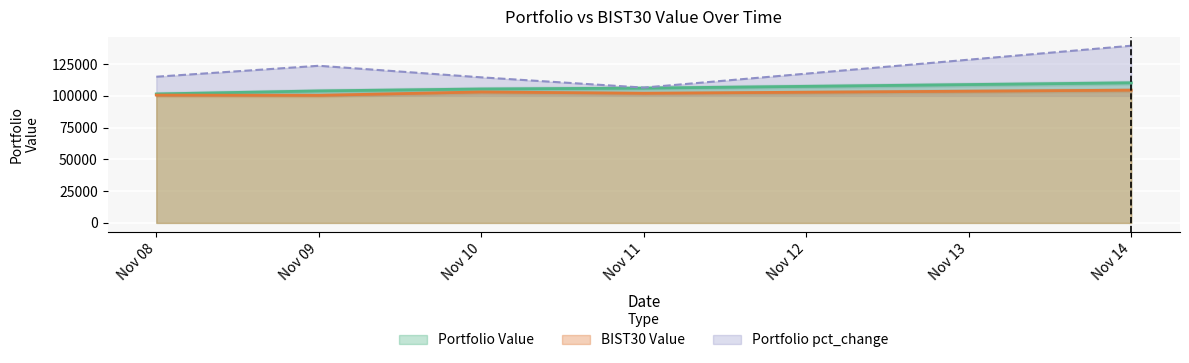

The Portfolio pct_change series shows 115074.1 at Nov 08. True or false?

True